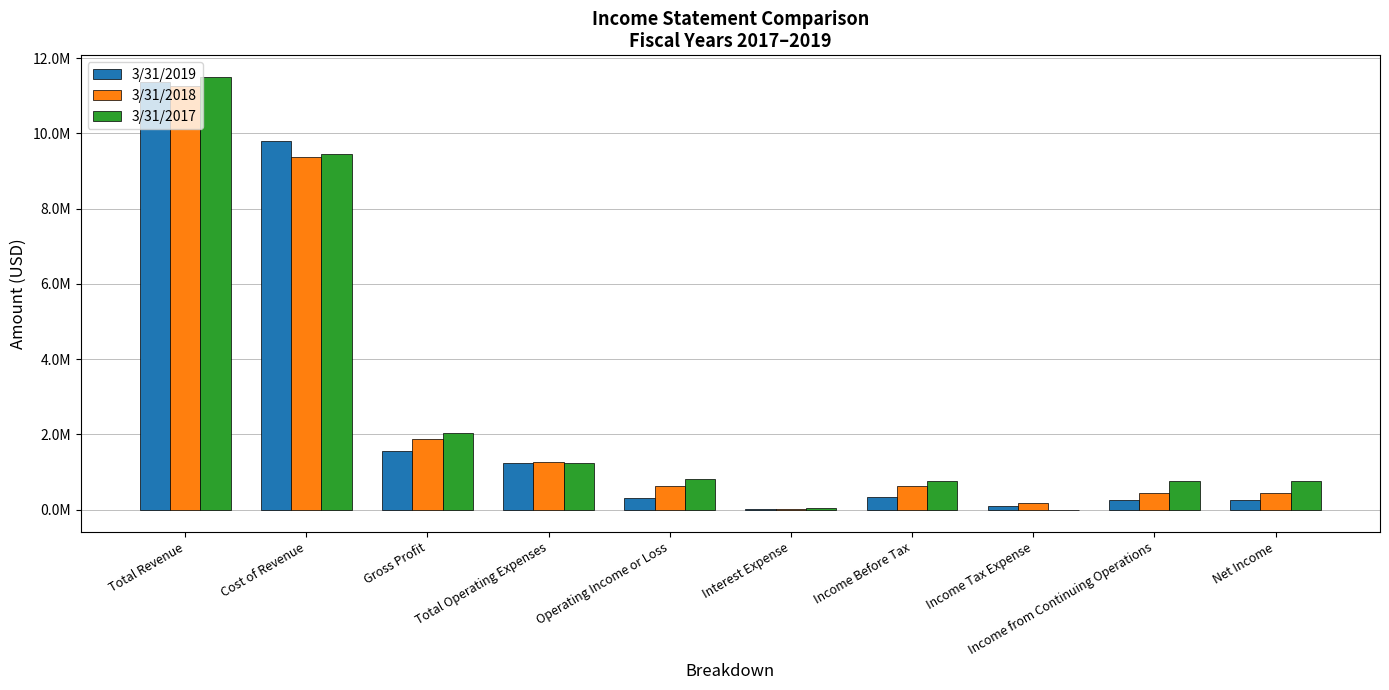

At which label does 3/31/2019 reach its peak?

Total Revenue